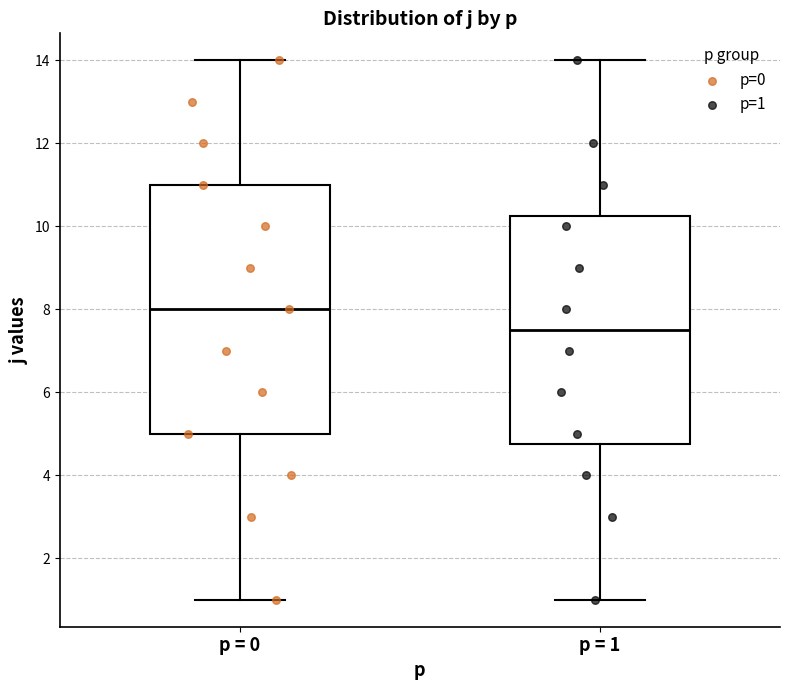

Which box is the tallest, from its lower edge to its upper edge?

p = 0